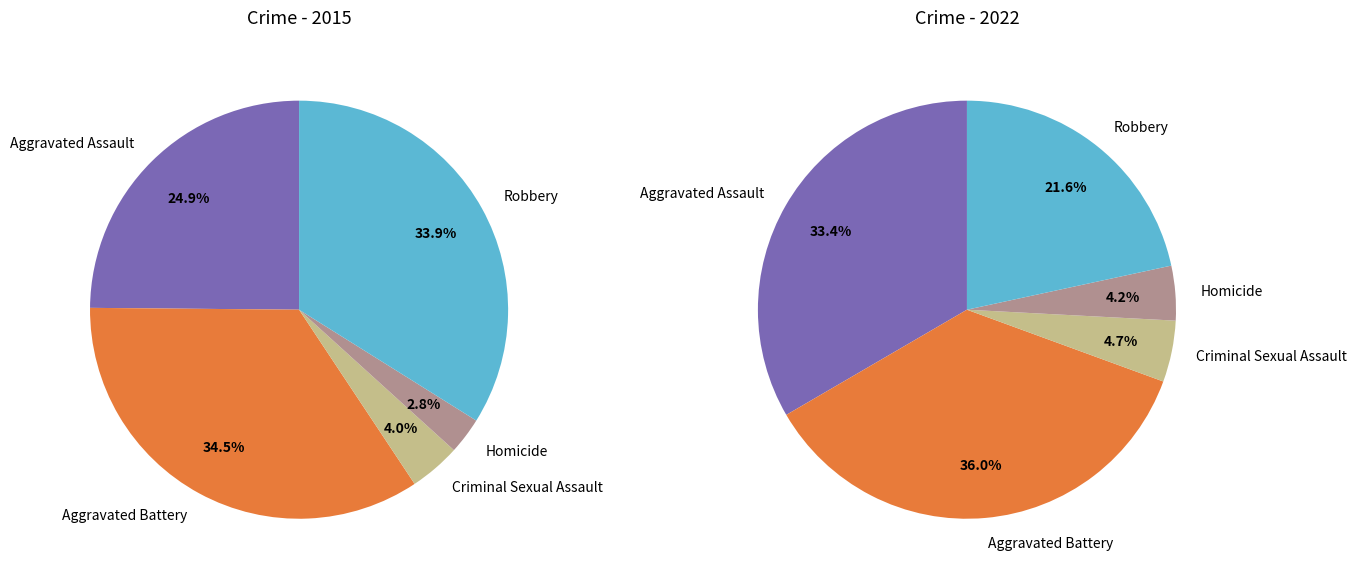

Is there a majority slice in this chart?

No